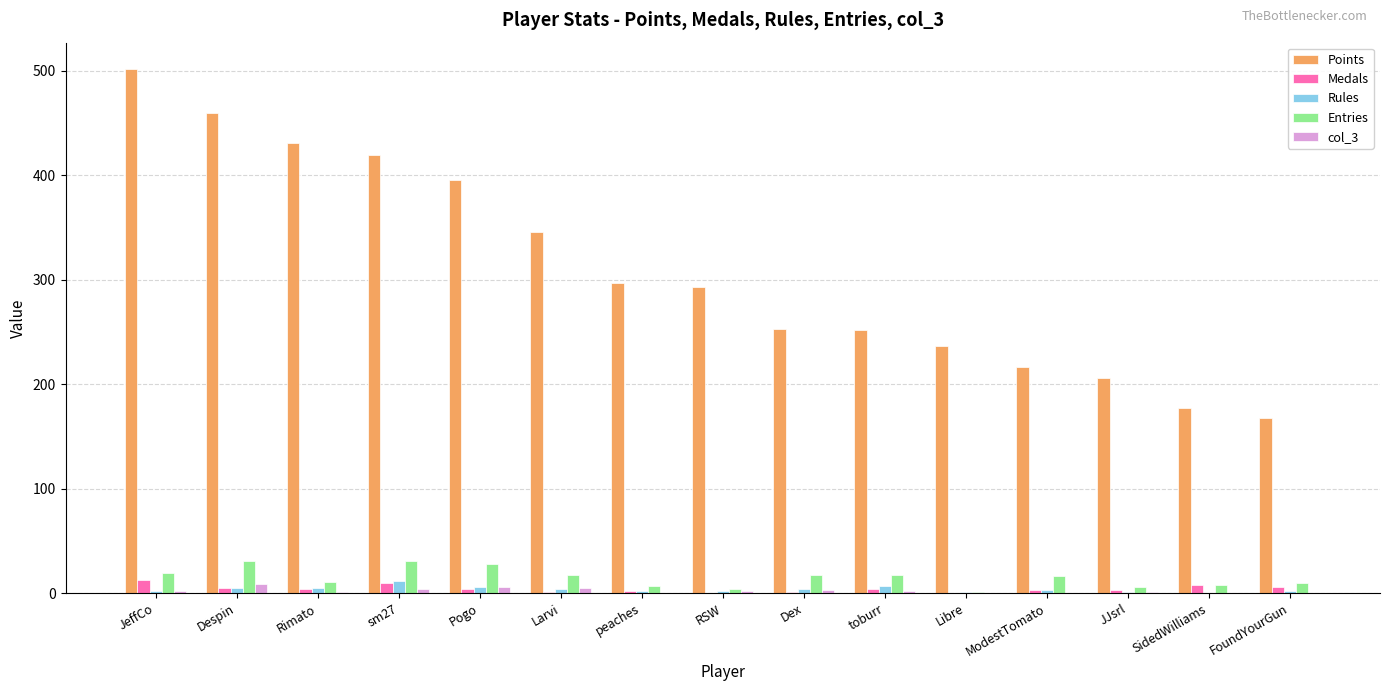

What is the sum of the Medals values at Despin and Larvi?

6